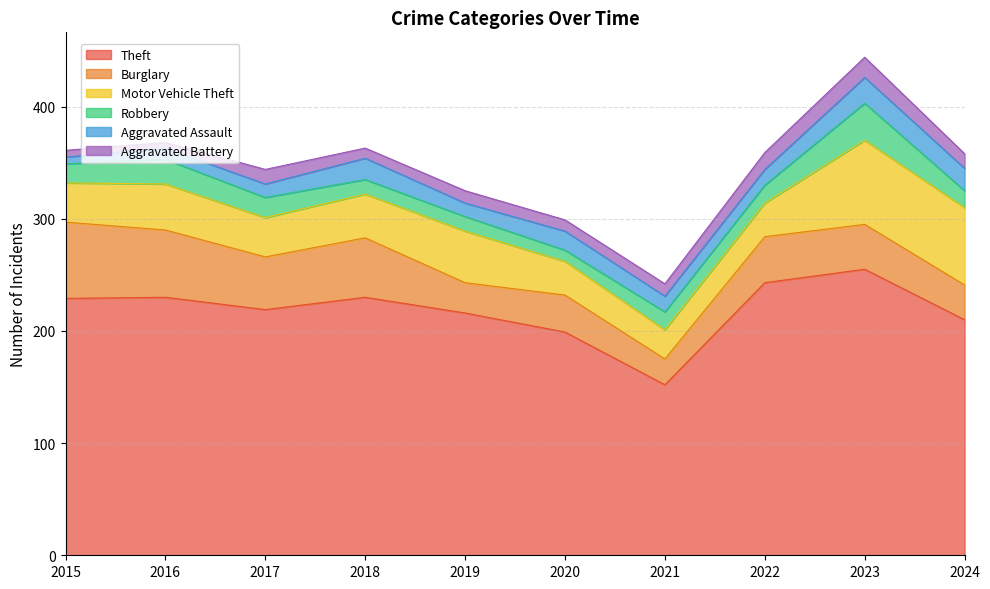

At how many categories does at least one series exceed 41?

10